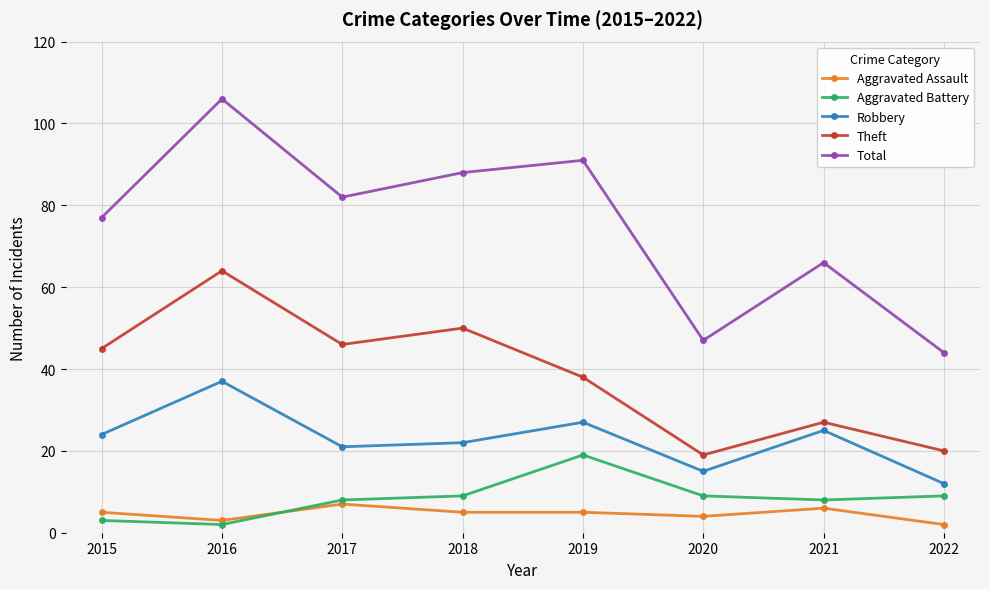

True or false: Robbery and Aggravated Assault cross at least once.

False